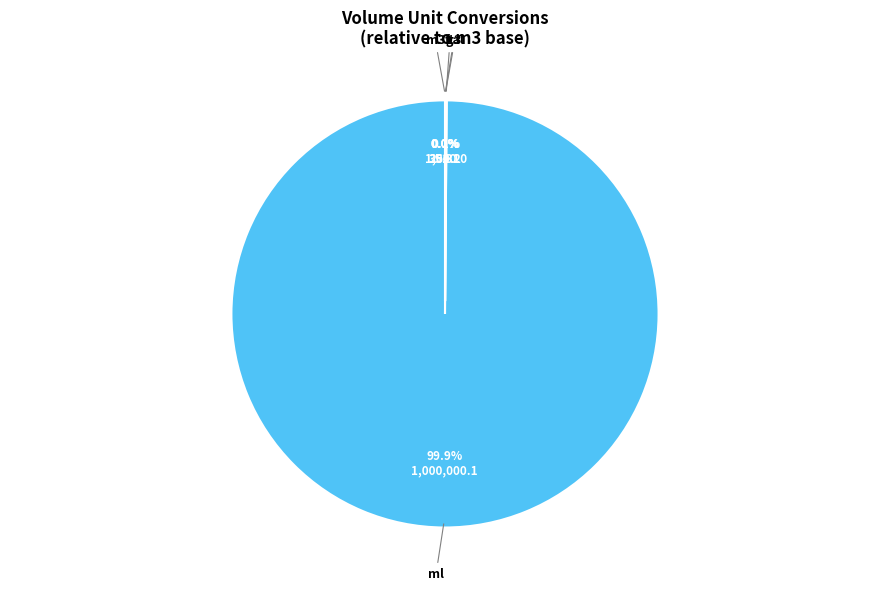

Which category has the biggest portion of the pie?

ml